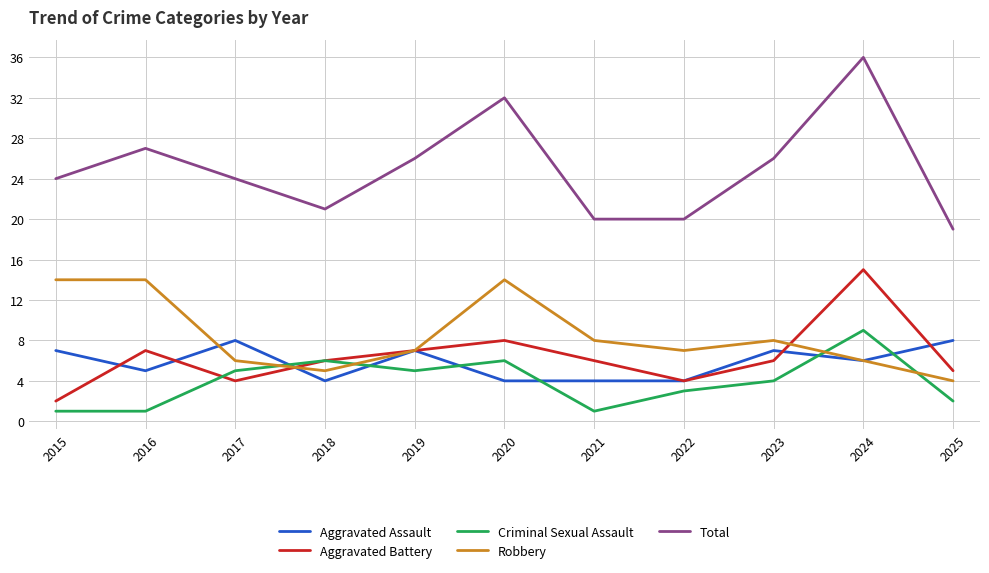

What are all the series names shown in the legend?

Aggravated Assault, Aggravated Battery, Criminal Sexual Assault, Robbery, Total